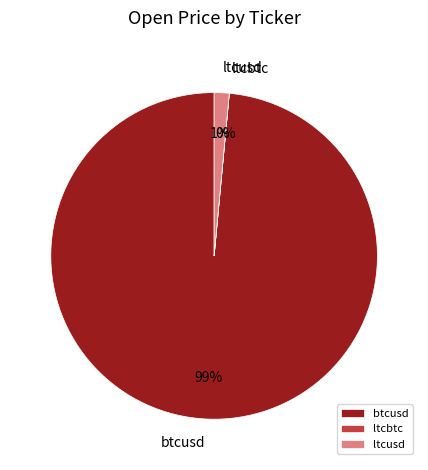

The btcusd slice represents 99% of the pie. True or false?

True